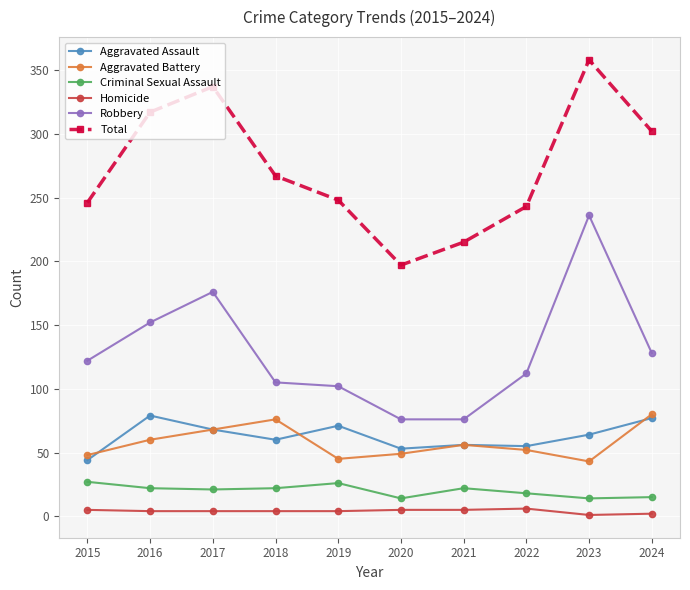

Between 2017 and 2022, which series saw the biggest shift?

Total